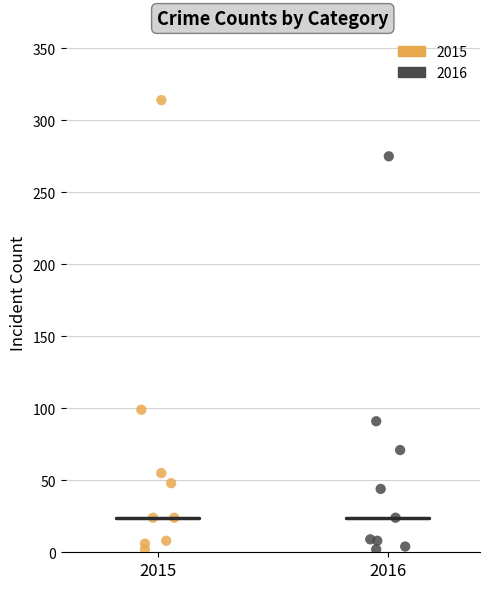

Which series contains the highest Y value?

2015